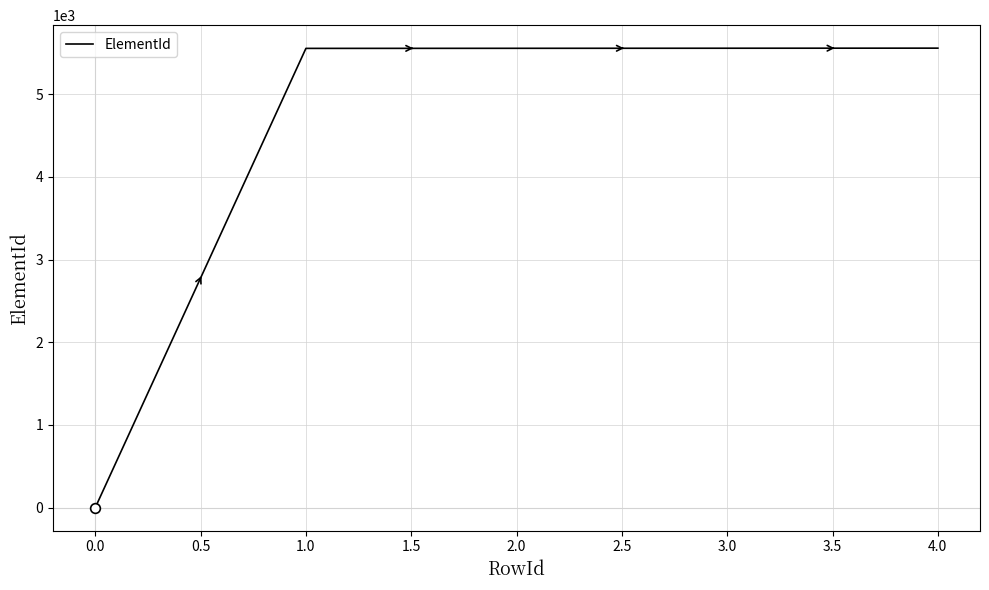

True or false: there are more than 2 points higher than both neighbors.

False